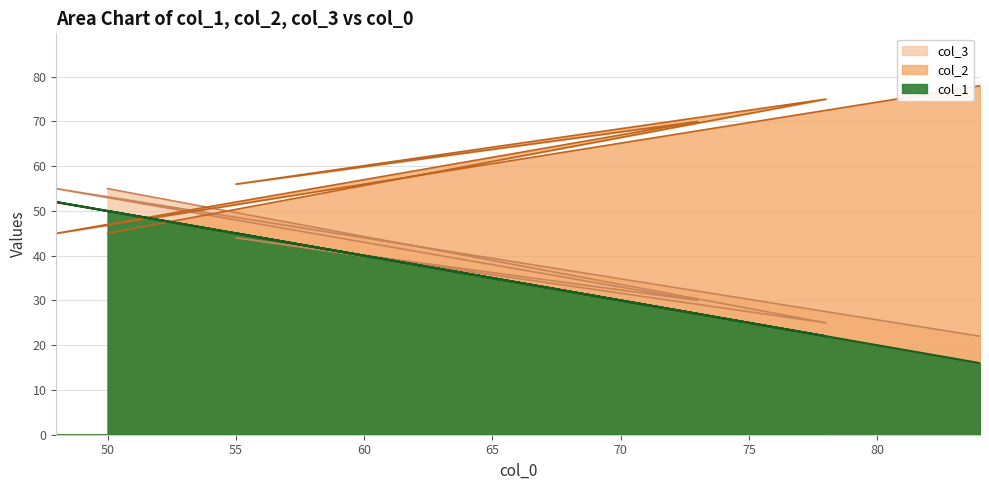

How many interior local valleys does the col_1 series have?

2